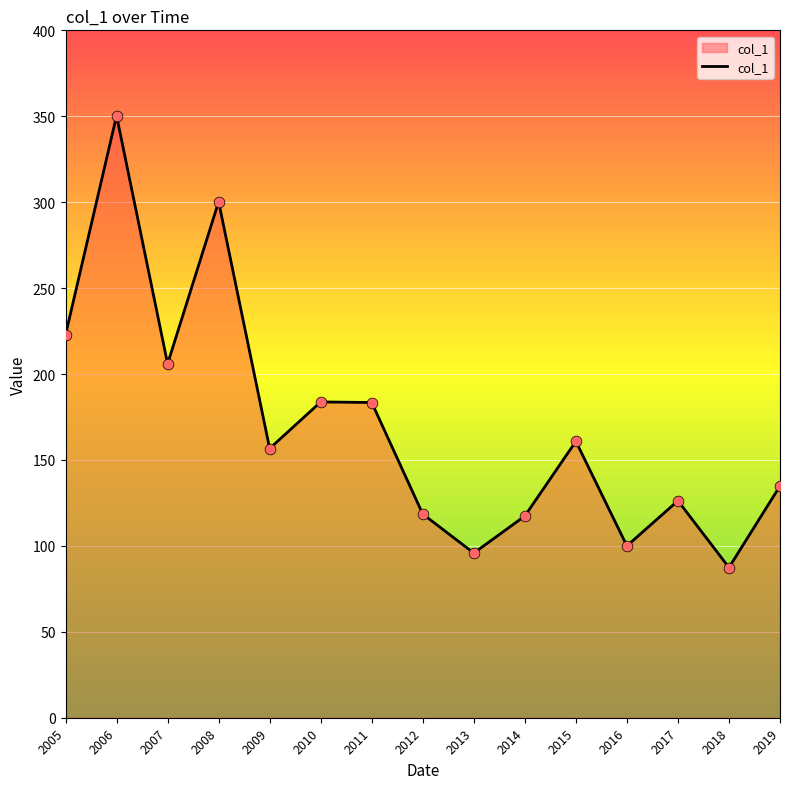

Approximately how many times larger is the value at 2013 compared to 2012?

0.8